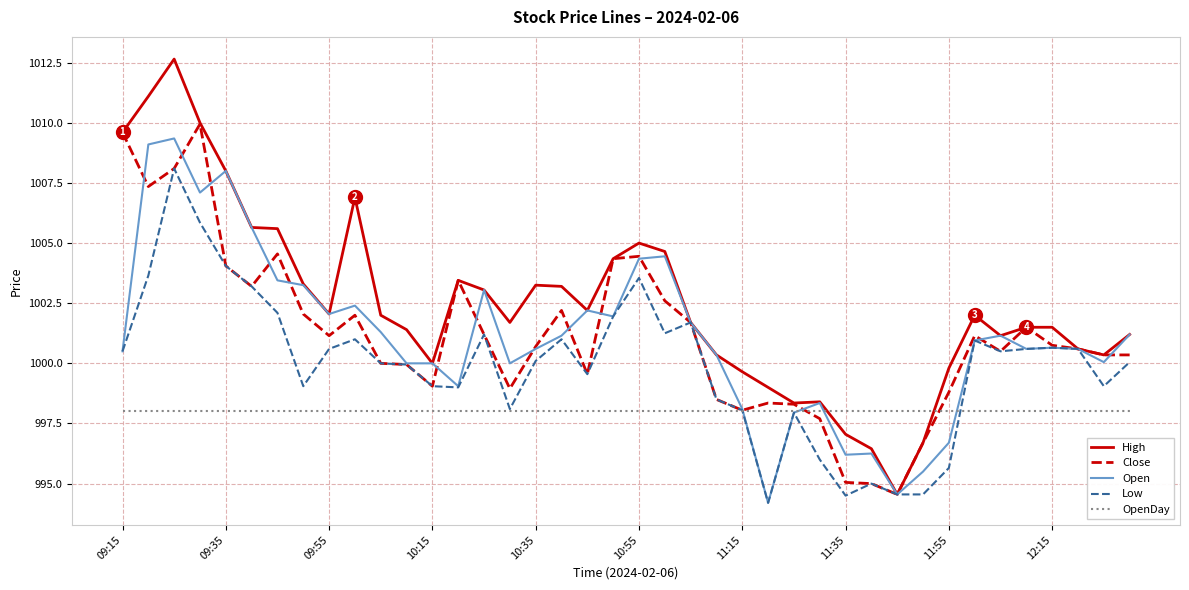

After their last crossing, which series has the higher values: Open or OpenDay?

Open